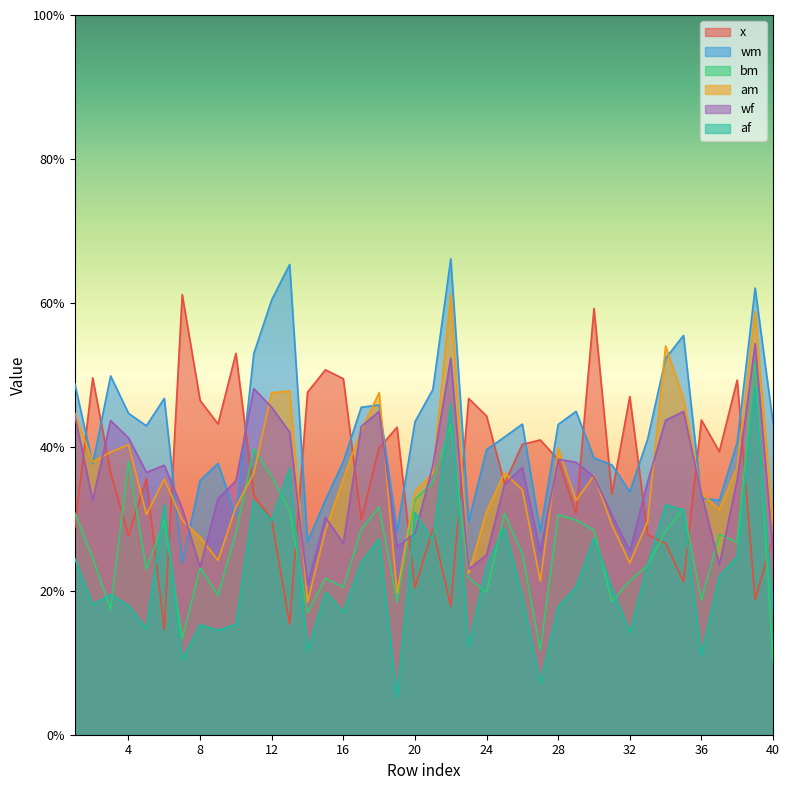

At 27, list the series in order from largest to smallest.

x, wm, wf, am, bm, af